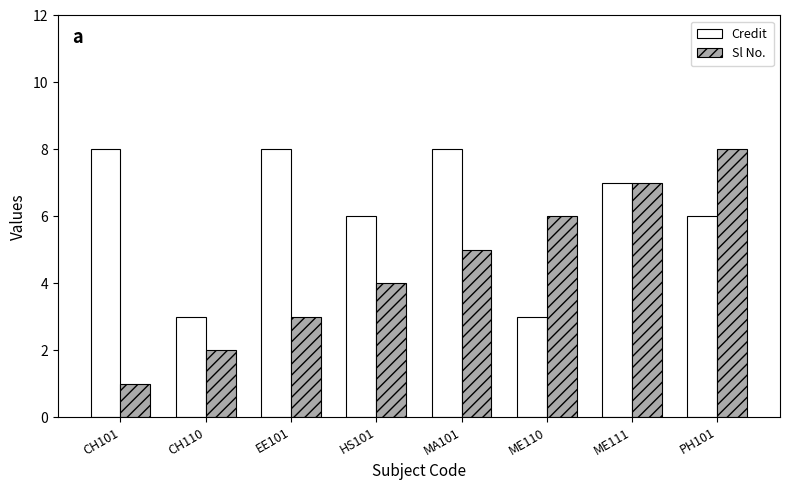

Rank the series by their average value, from highest to lowest.

Credit, Sl No.